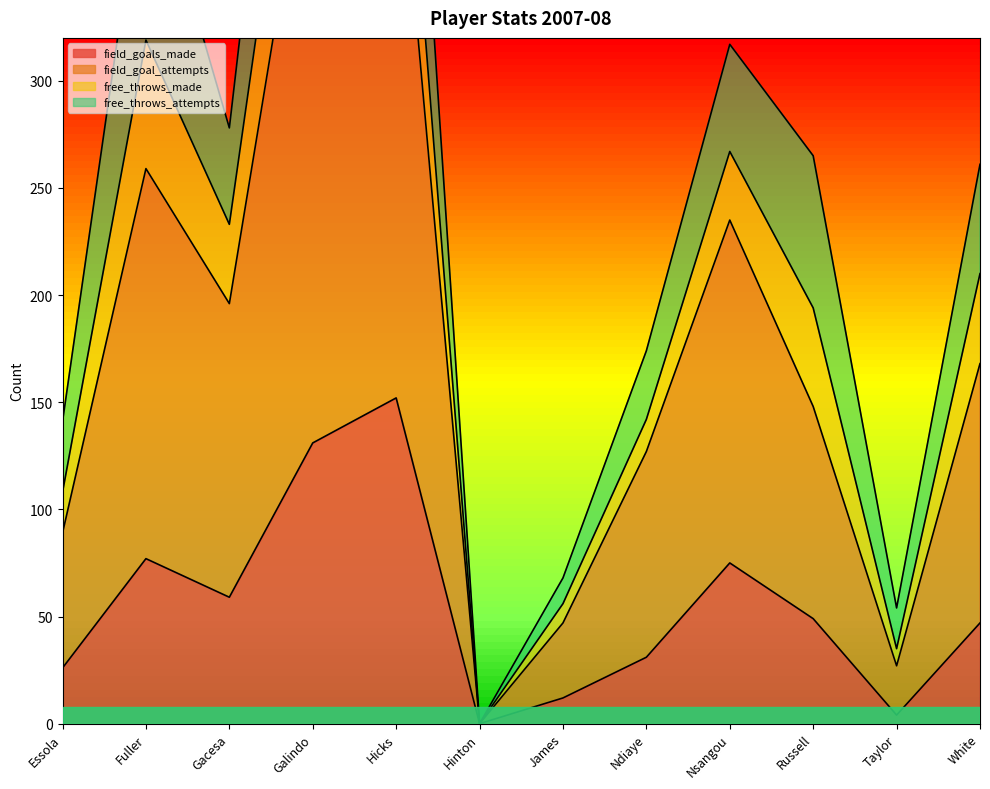

How many interior local peaks does the field_goal_attempts series have?

3